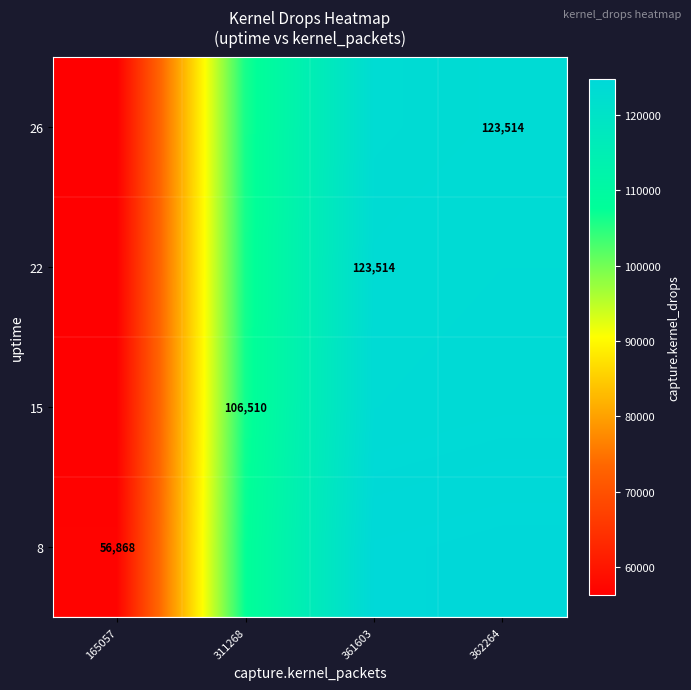

Rank the categories by 26 value from highest to lowest.

362264, 361603, 311268, 165057